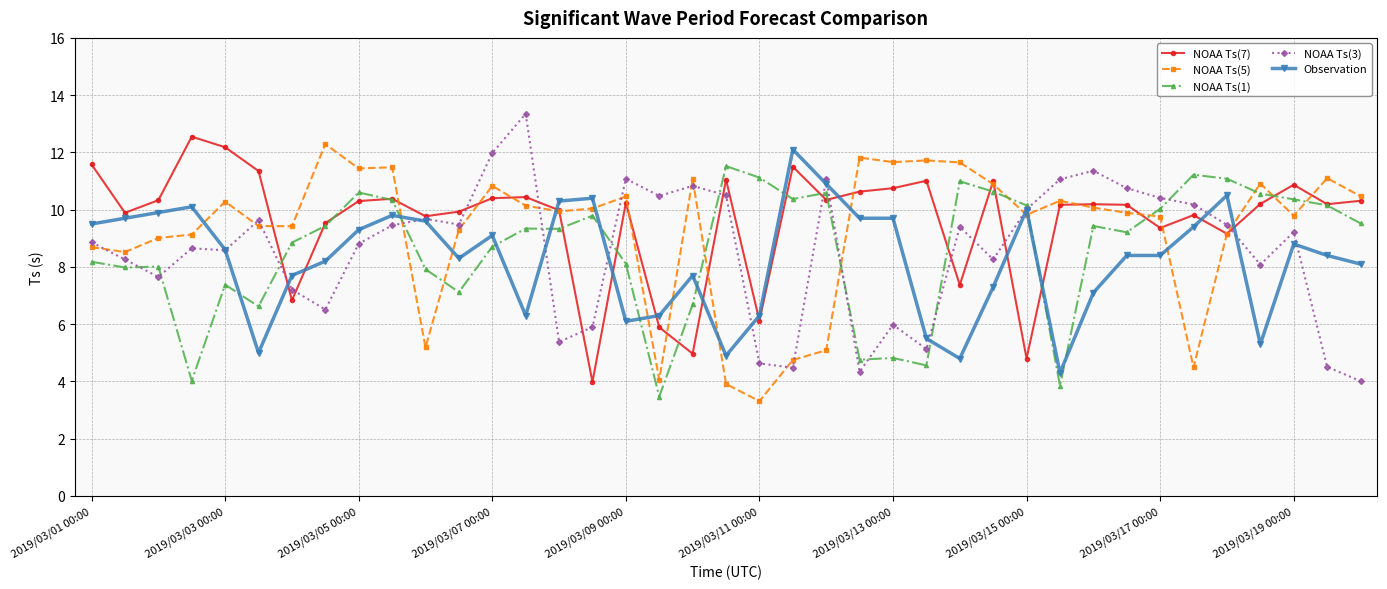

What is the value of the Observation point at the 17th from the left?

6.1